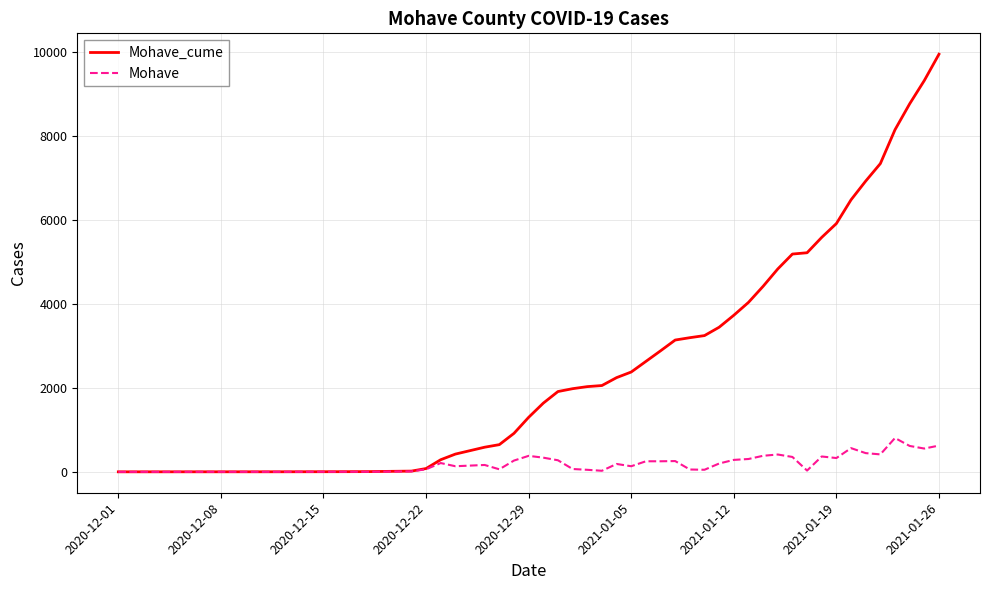

What is the greatest value displayed?

9942